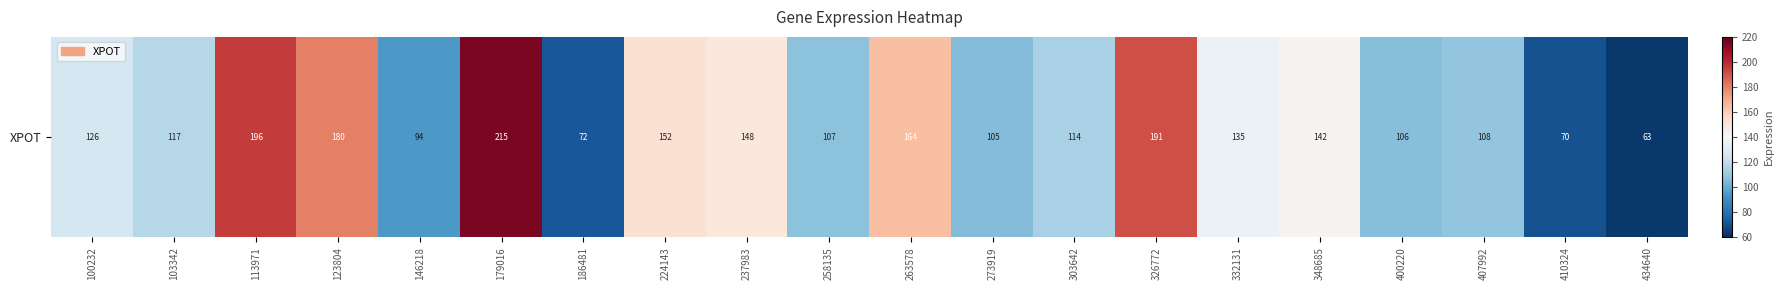

Reading left to right, what are all the values shown in this chart?

126.1	117.3	195.8	180.3	94.2	215.4	72.3	152.2	148.4	107.4	164.3	105.3	113.8	191.3	135.0	142.4	105.8	108.2	70.1	62.7